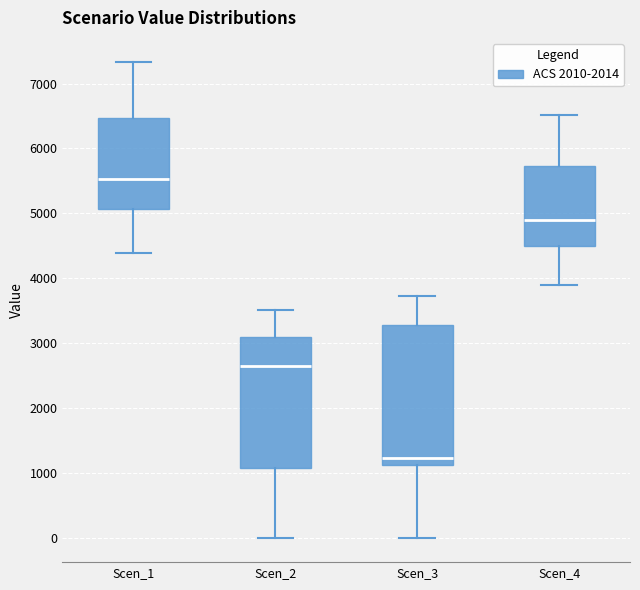

Where is the upper edge of the box for Scen_1 on the y-axis? The values are not printed on the chart, so give them approximately, as read against the axis.

6500